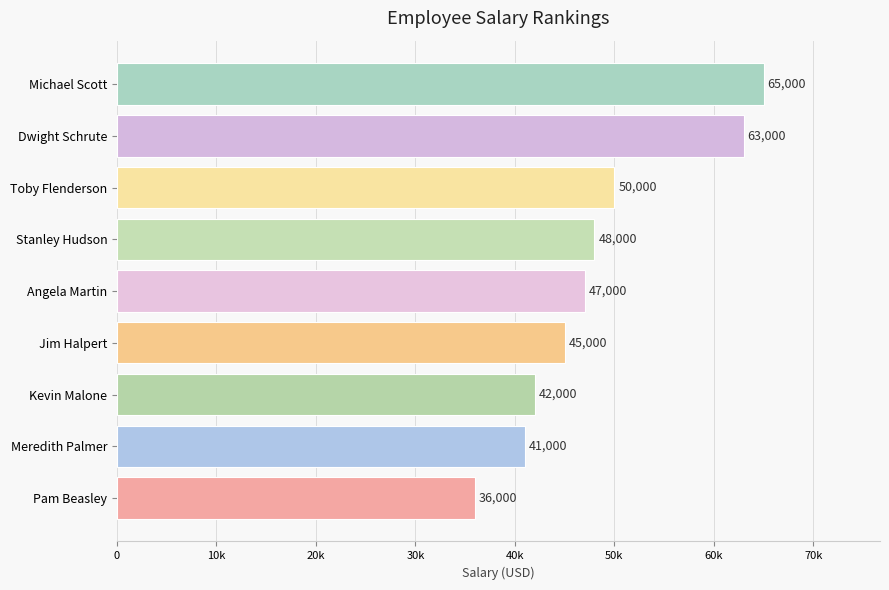

Does the chart contain any negative values?

No